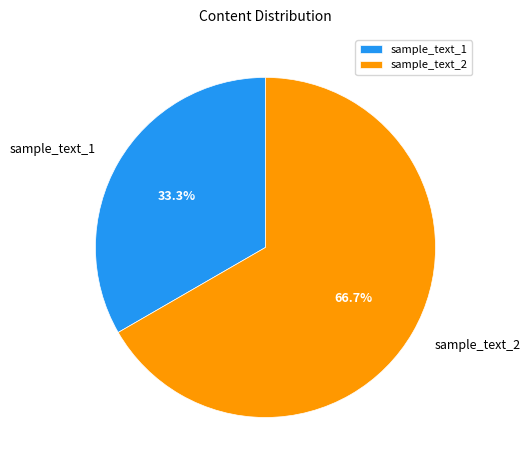

To the nearest percent, what portion does sample_text_2 represent?

67%